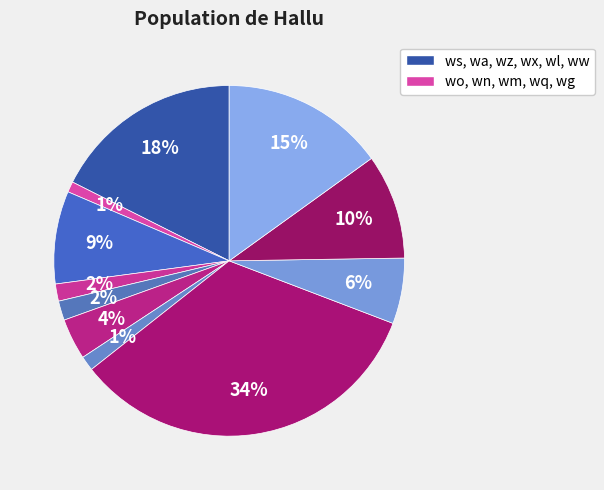

How many segments does this pie chart have?

11